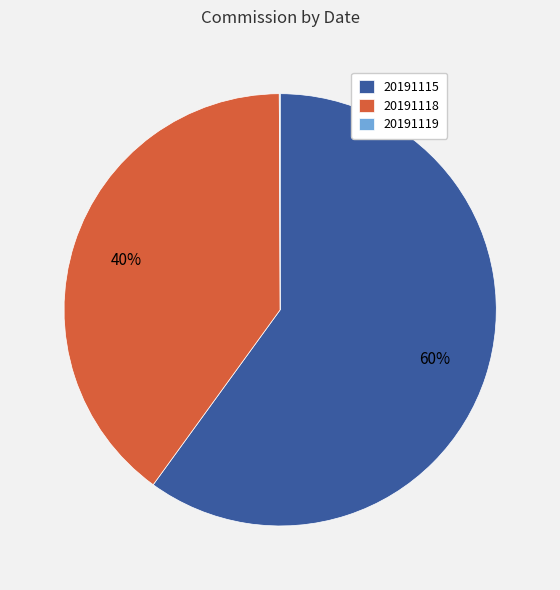

Is there any slice that represents more than half of the pie?

Yes